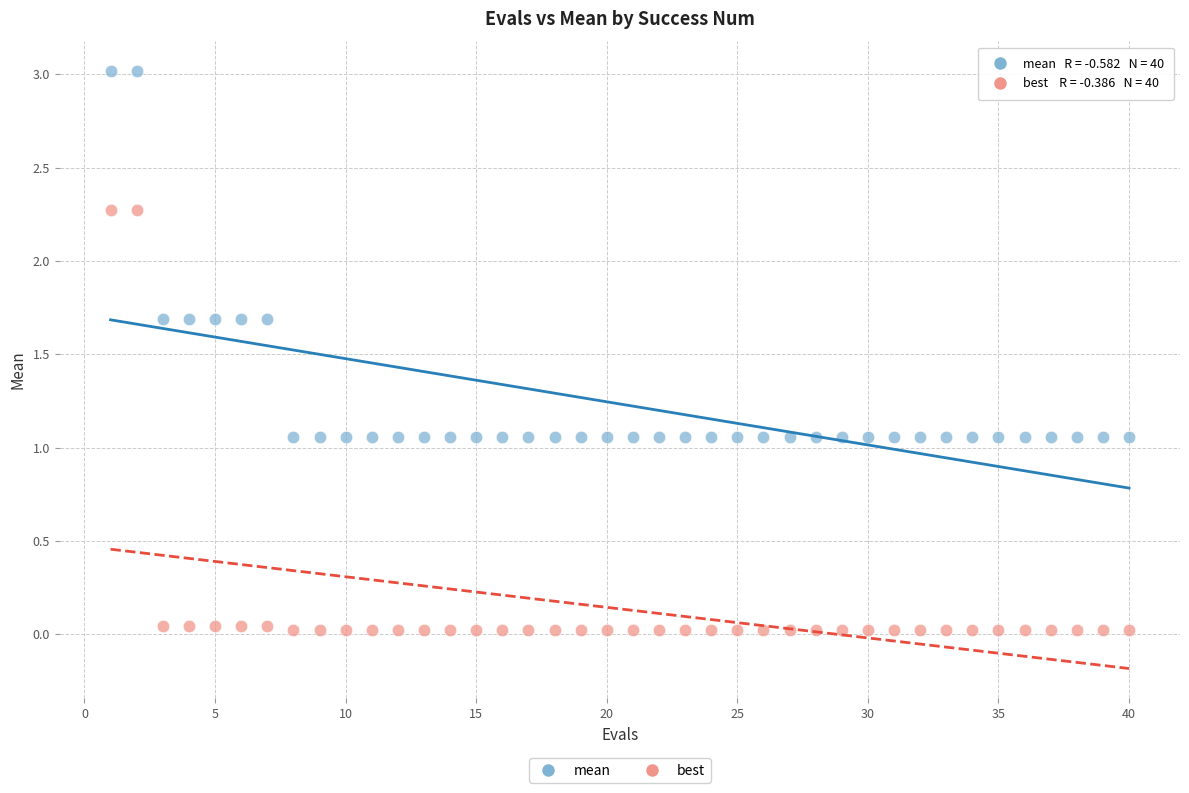

What are all the series names shown in the legend?

mean, best